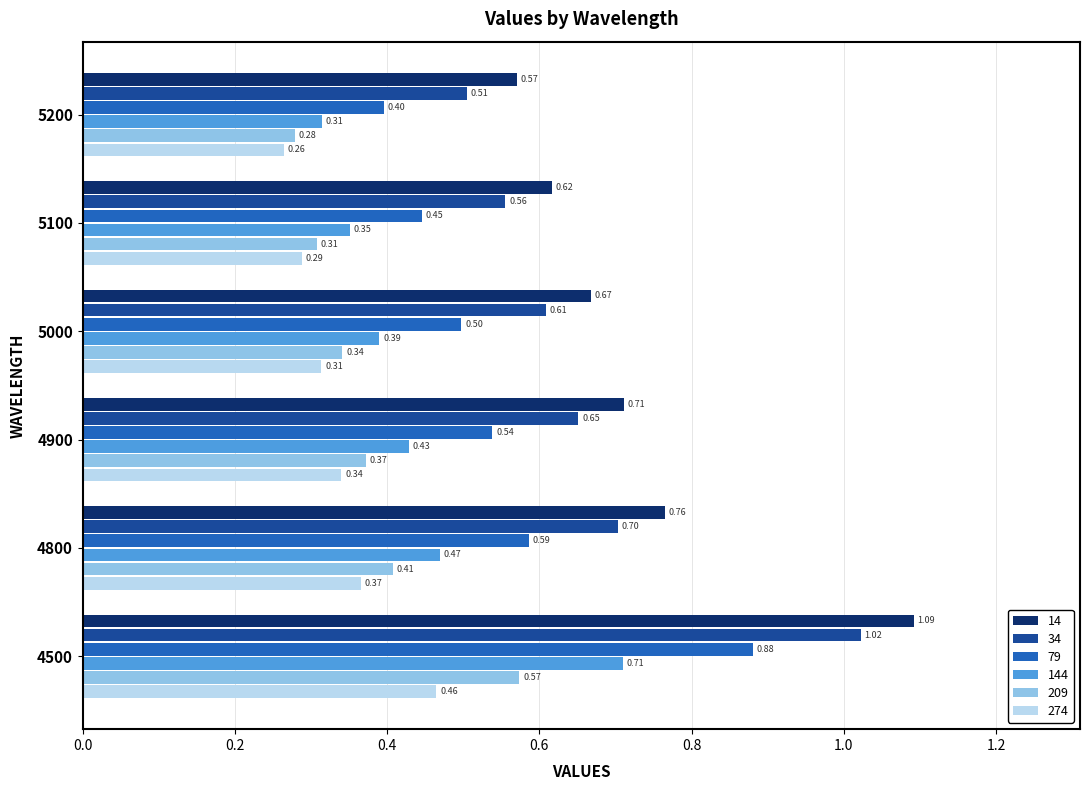

At which category is the sum across all series the highest?

4500